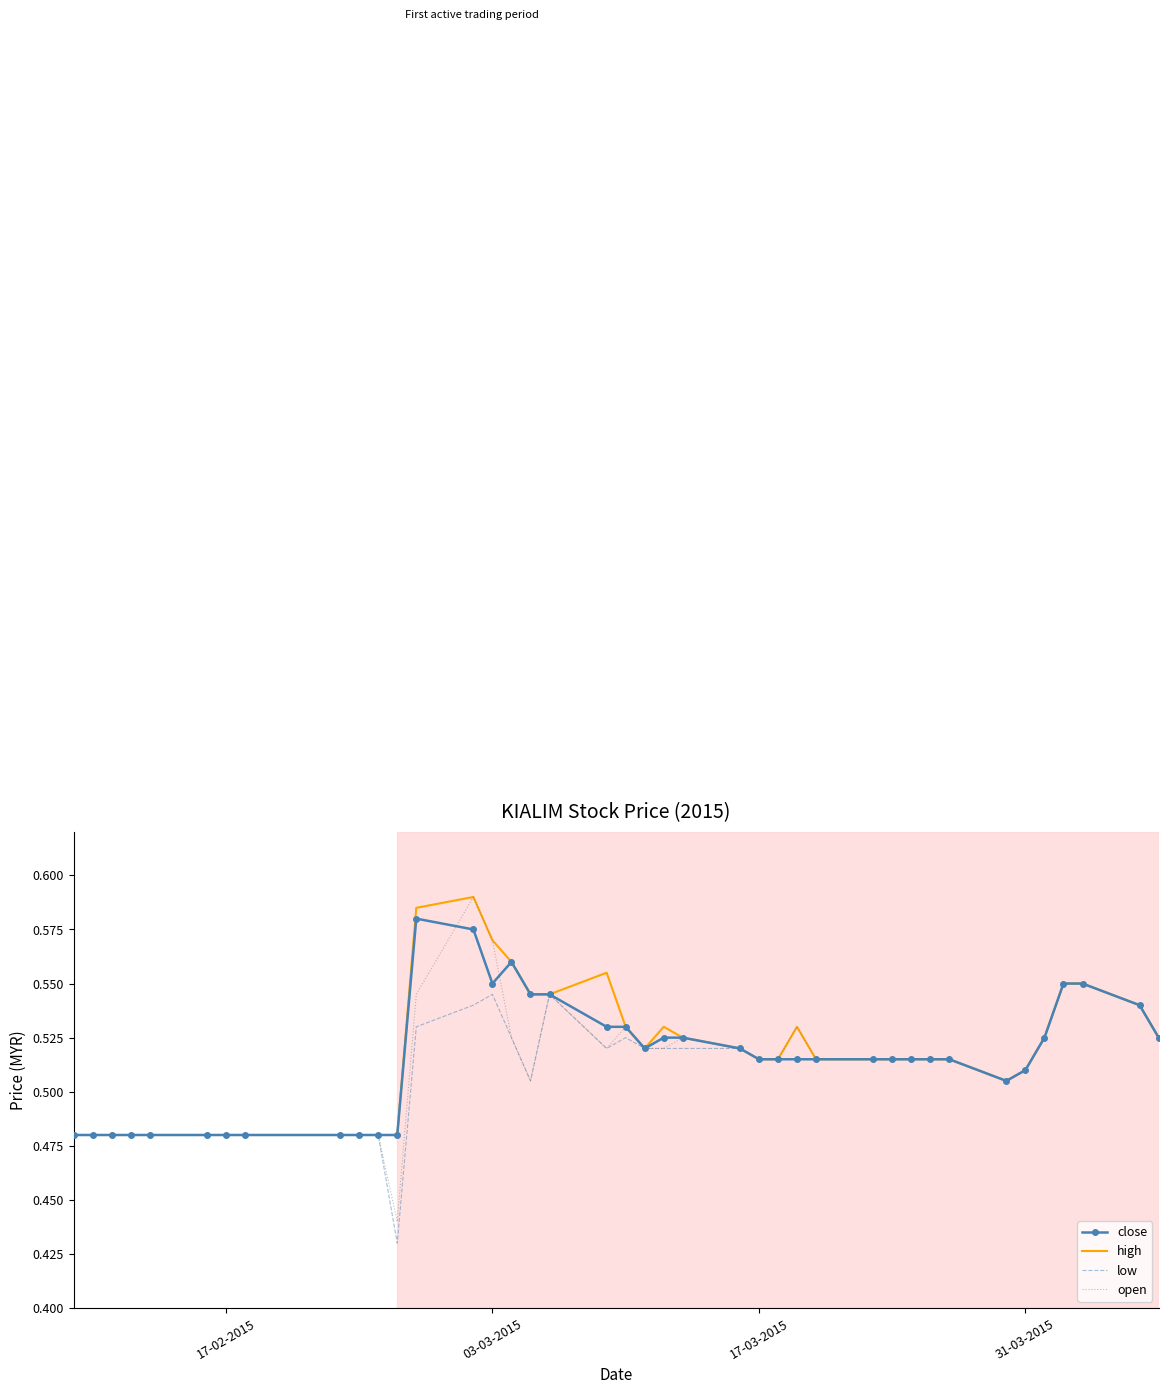

List the series in order of their overall mean, highest first.

high, close, open, low